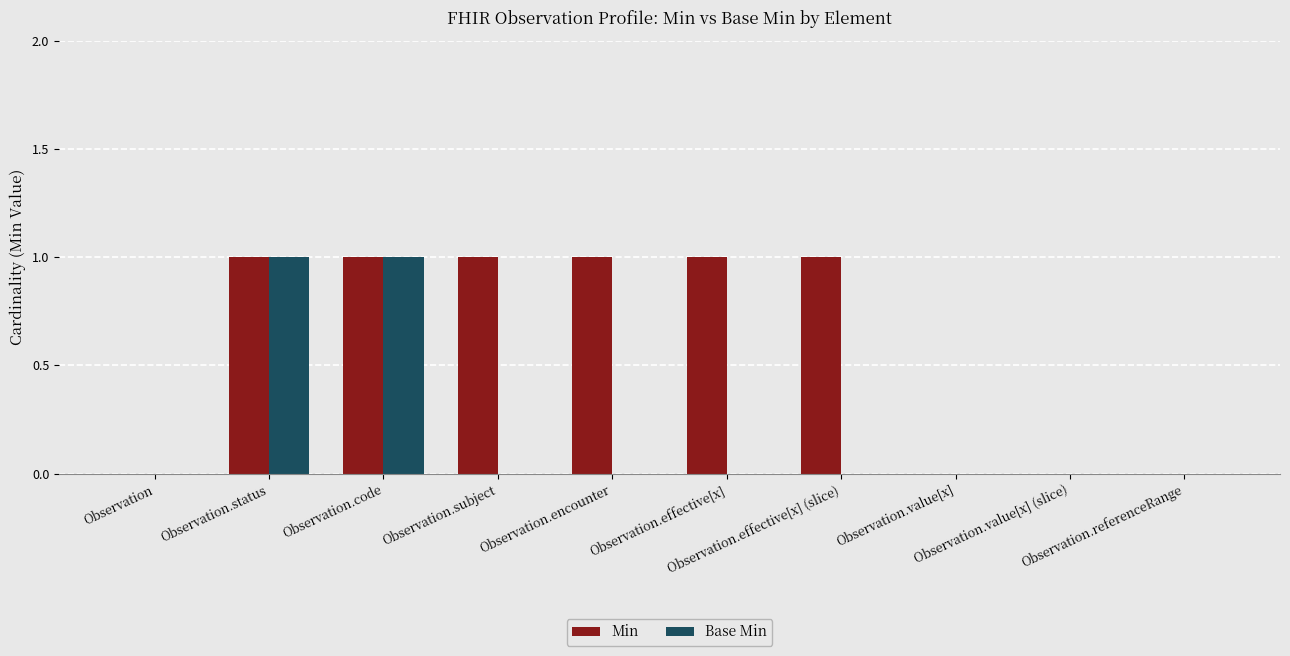

Between Observation.effective[x] and Observation.referenceRange, which series saw the biggest shift?

Min